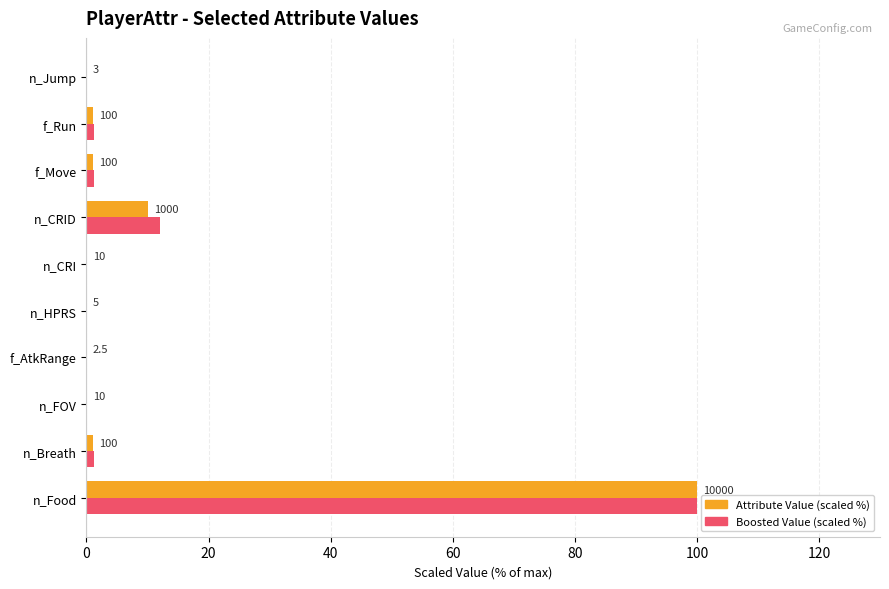

At which category is the sum across all series the highest?

n_Food